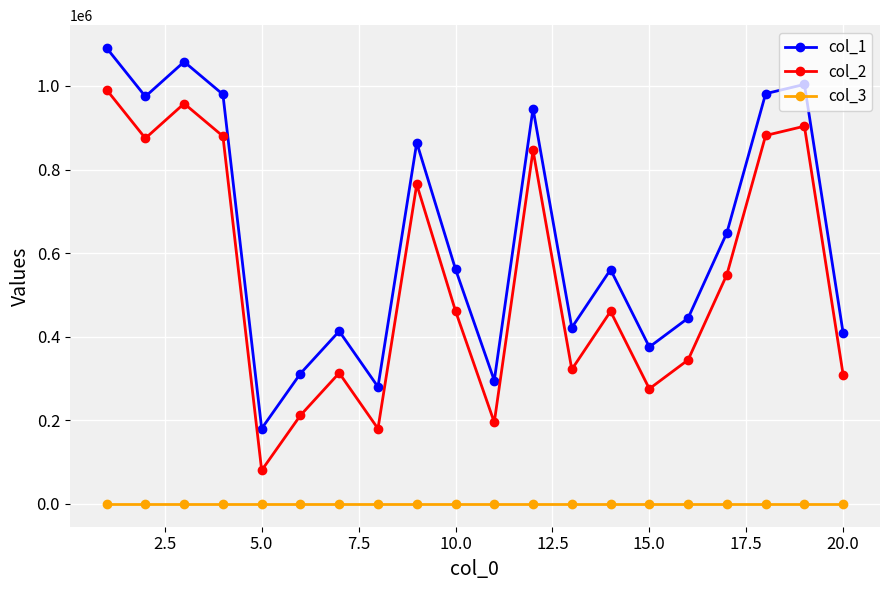

Rank the series by their maximum value, from lowest to highest.

col_3, col_2, col_1